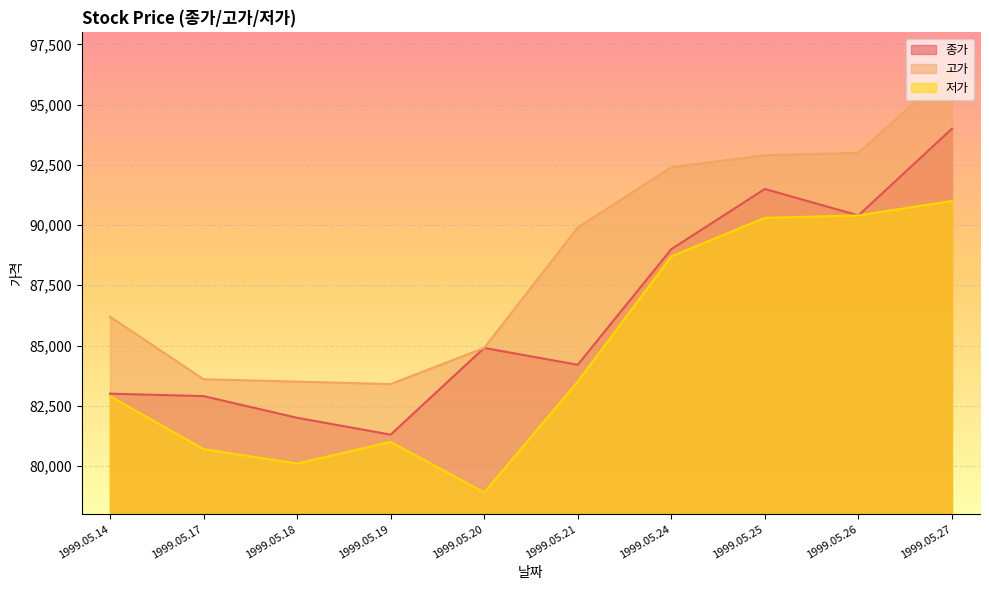

True or false: 종가 and 저가 cross at least once.

False